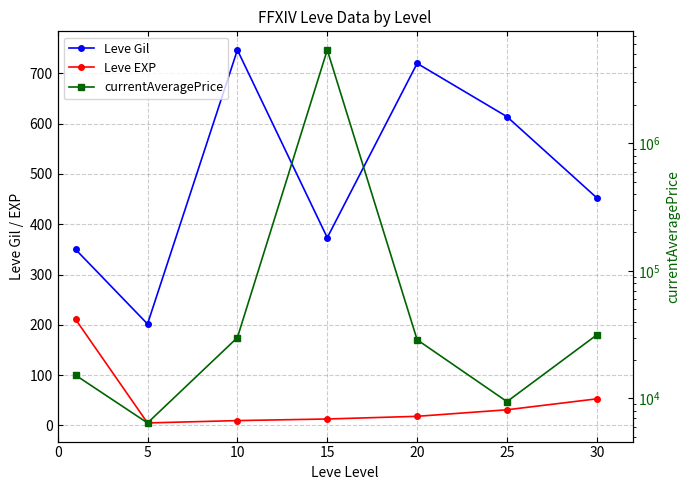

At which label is Leve Gil closest to 474?

30